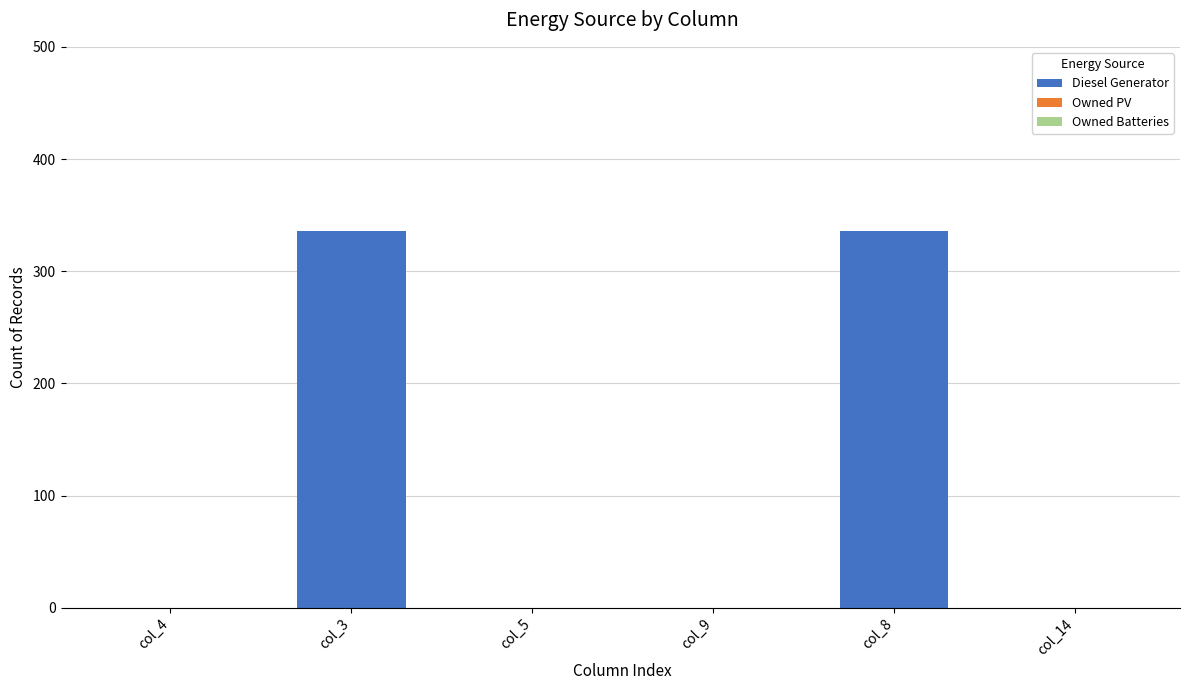

What is the change in value from col_3 to col_5?

-336